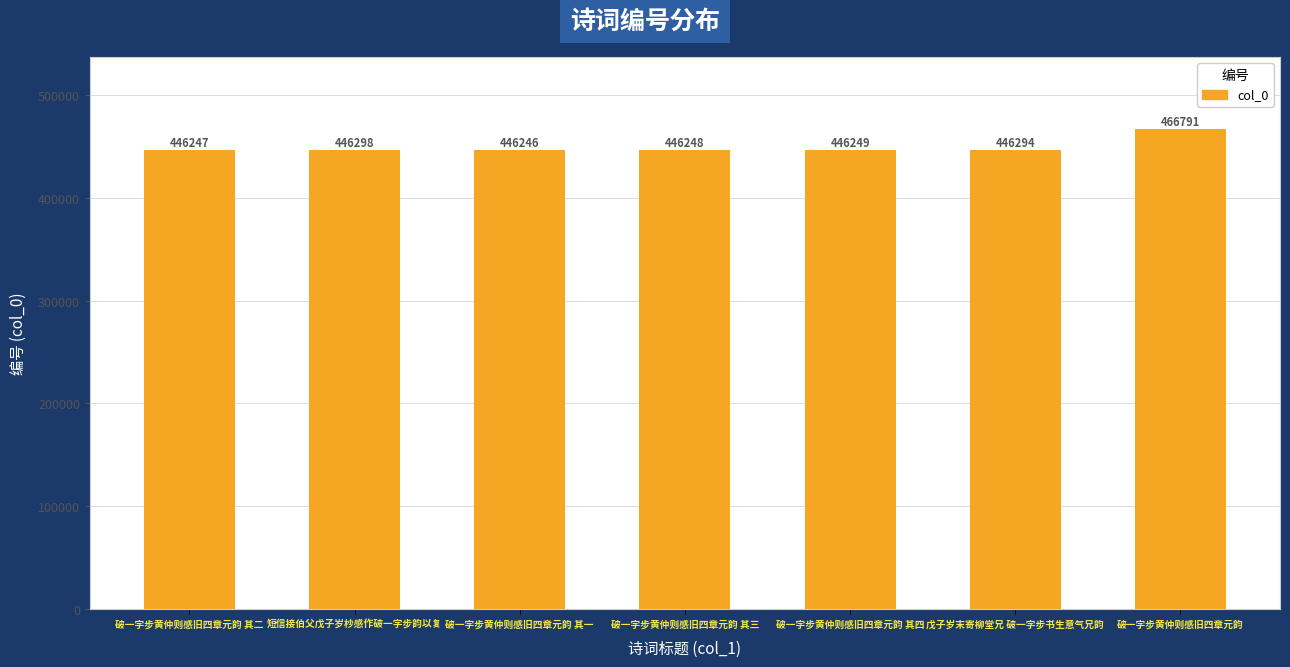

What is the value of the 2nd bar from the left?

446298